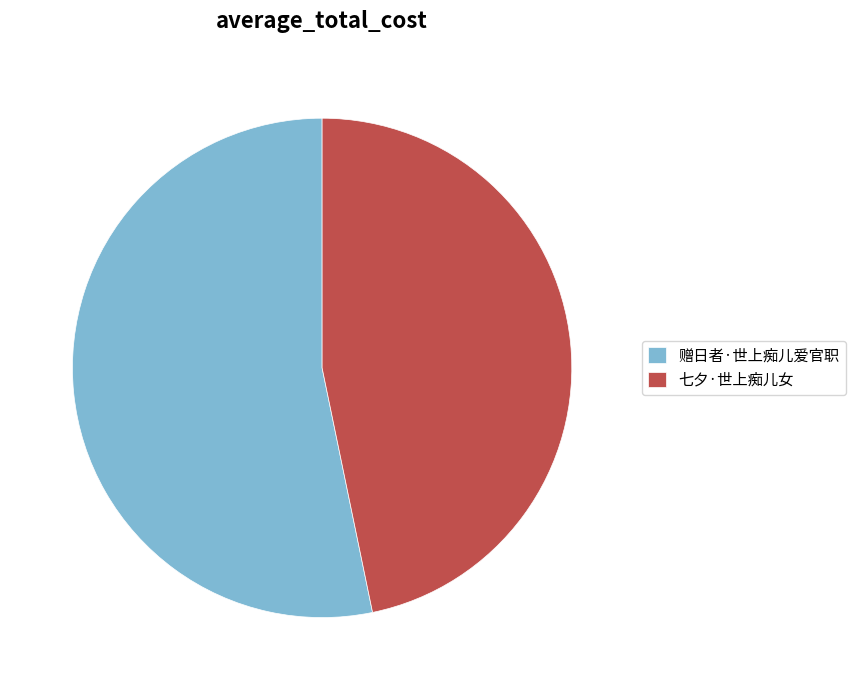

How many segments does this pie chart have?

2